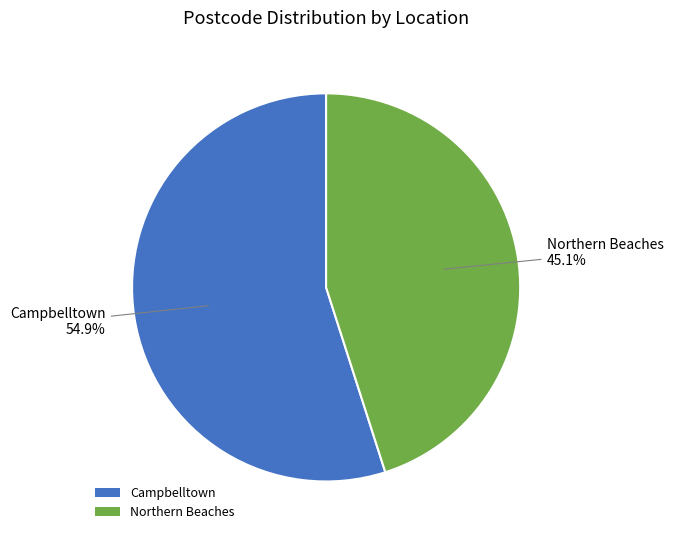

What is the ratio of the value at Northern Beaches to the value at Campbelltown?

0.8